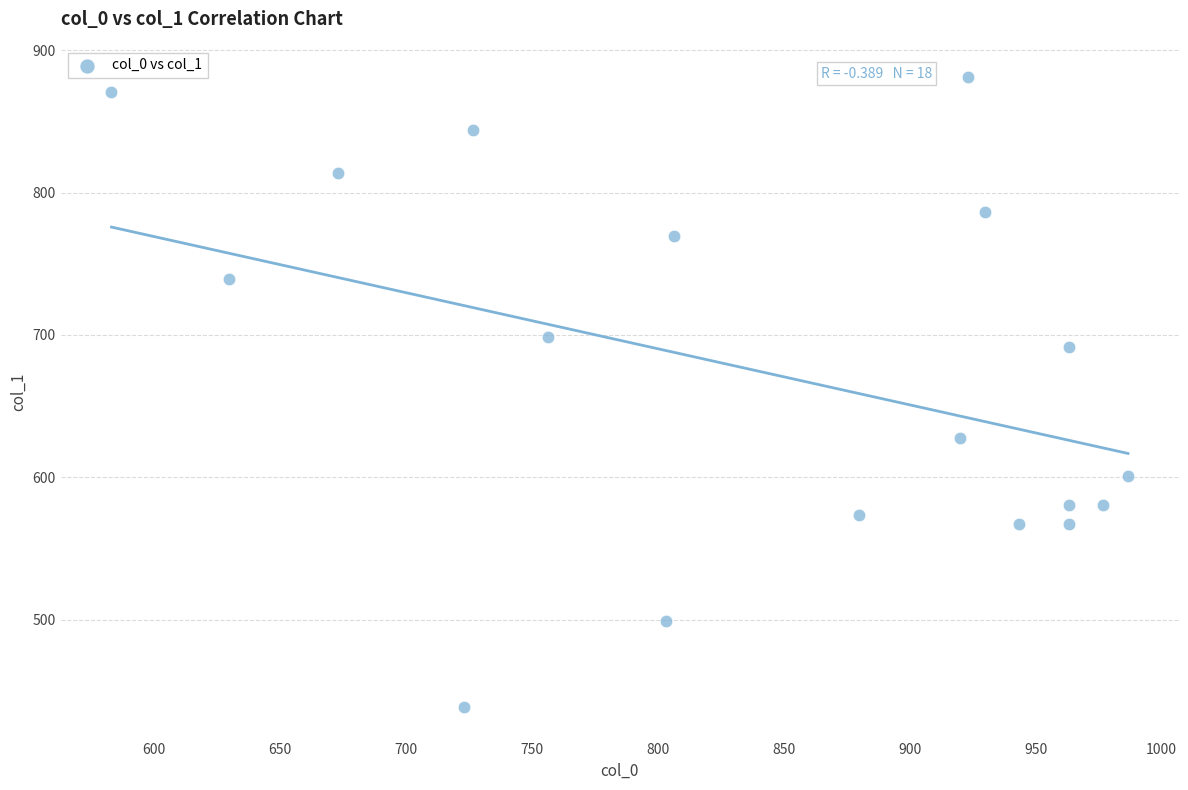

What is the range of X values (max minus min)?

403.3